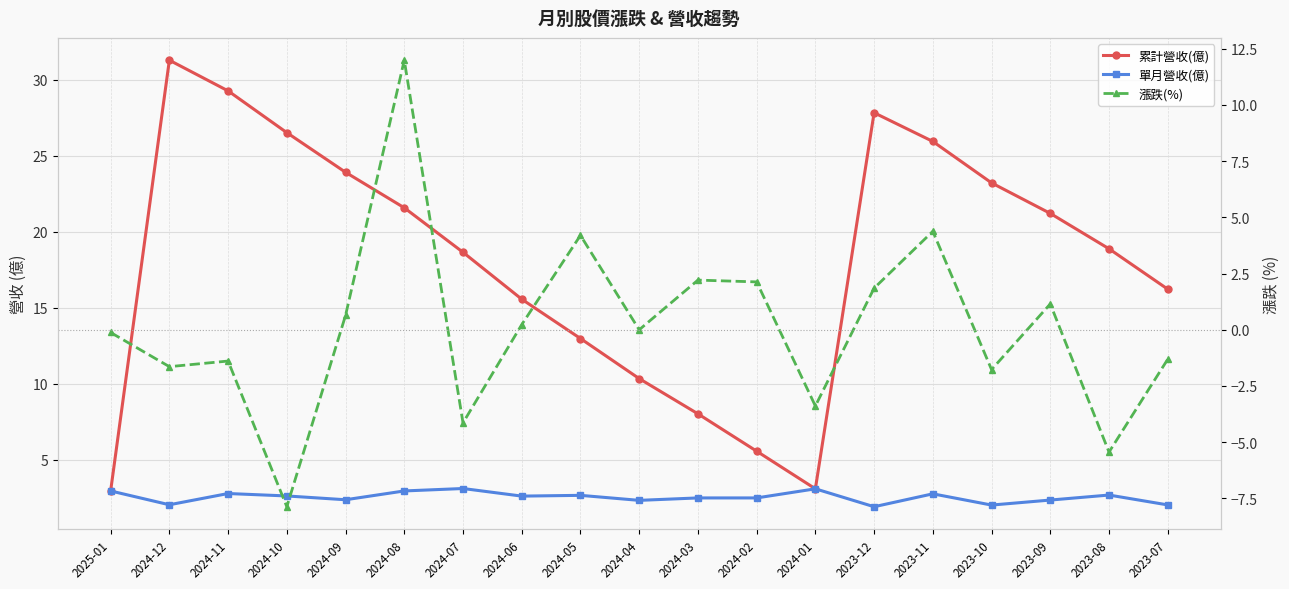

True or false: 單月營收(億) and 漲跌(%) cross at least once.

True